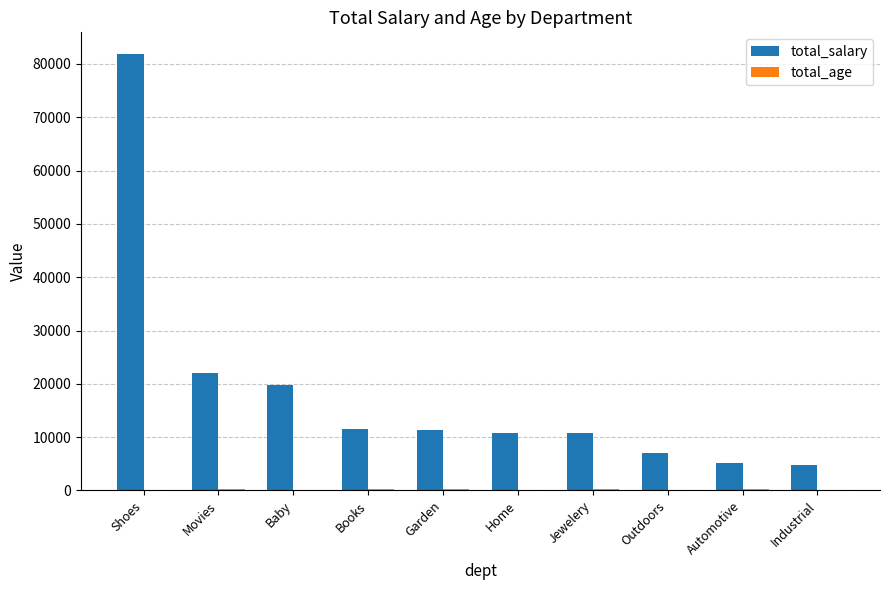

What is the total value across all series at Baby?

19816